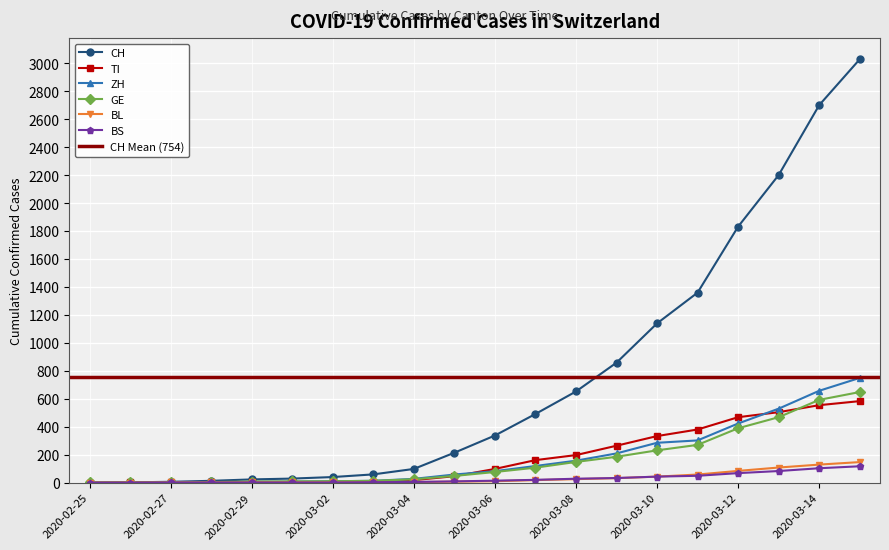

Reading left to right, extract all data points from this chart.

CH: 0	2	6	13	23	29	40	59	98	214	337	491	652	858	1139	1359	1831	2200	2700	3028
TI: 0	1	1	1	2	2	4	8	18	46	98	161	197	264	333	380	468	504	554	583
ZH: 0	0	2	2	6	7	10	13	27	58	82	119	157	209	285	302	423	529	657	749
GE: 1	1	1	4	8	9	10	13	24	48	76	107	148	185	231	270	389	468	592	648
BL: 0	0	1	1	2	2	2	2	4	7	10	18	25	32	43	58	84	108	129	147
BS: 0	0	1	1	1	1	1	3	5	9	14	20	28	33	43	49	68	83	103	117